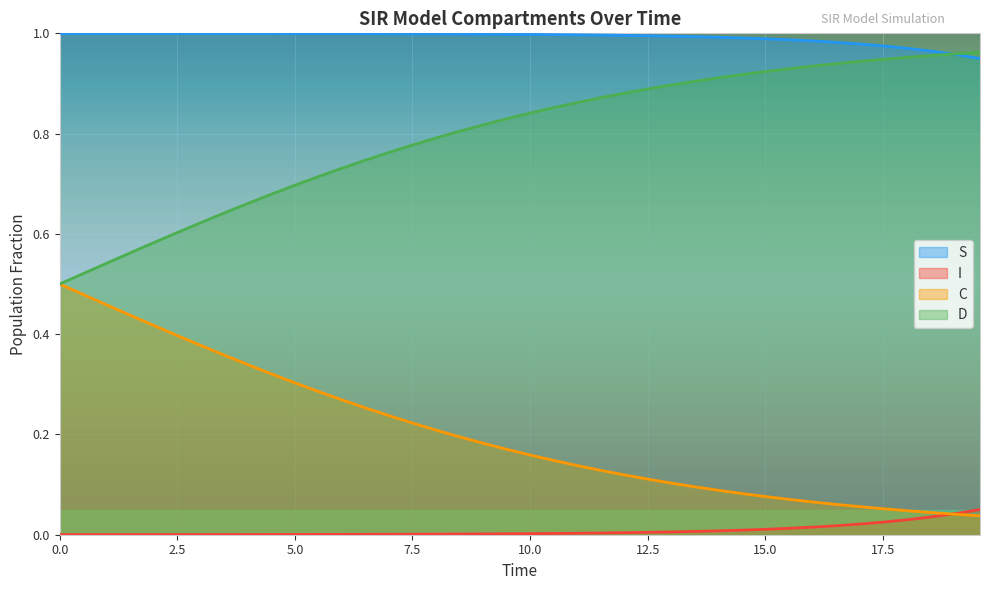

Rank the series by their average value, from highest to lowest.

S, D, C, I